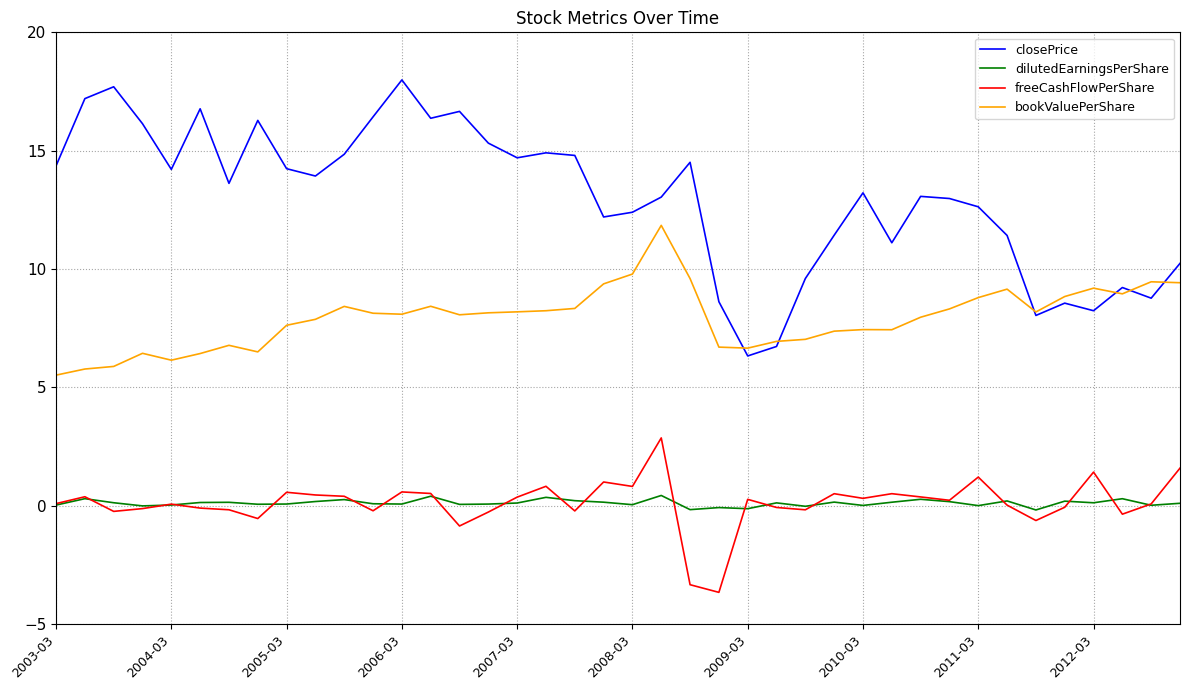

True or false: dilutedEarningsPerShare and bookValuePerShare intersect in this chart.

False